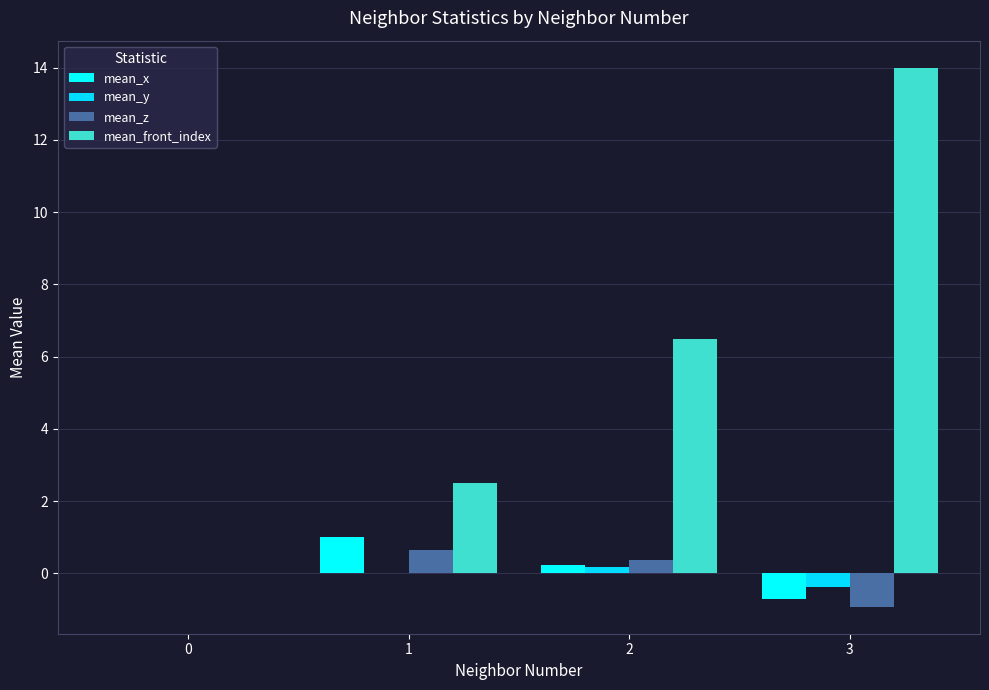

What is the maximum value shown in the chart?

14.0